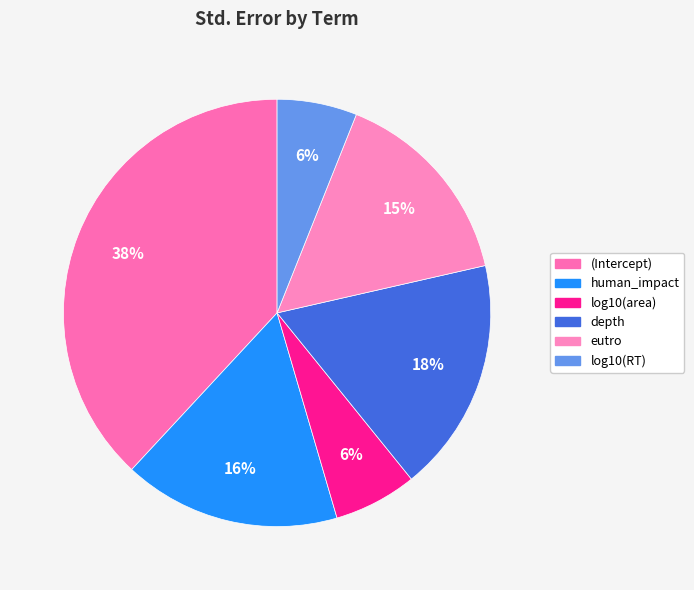

The human_impact slice represents 16% of the pie. True or false?

True